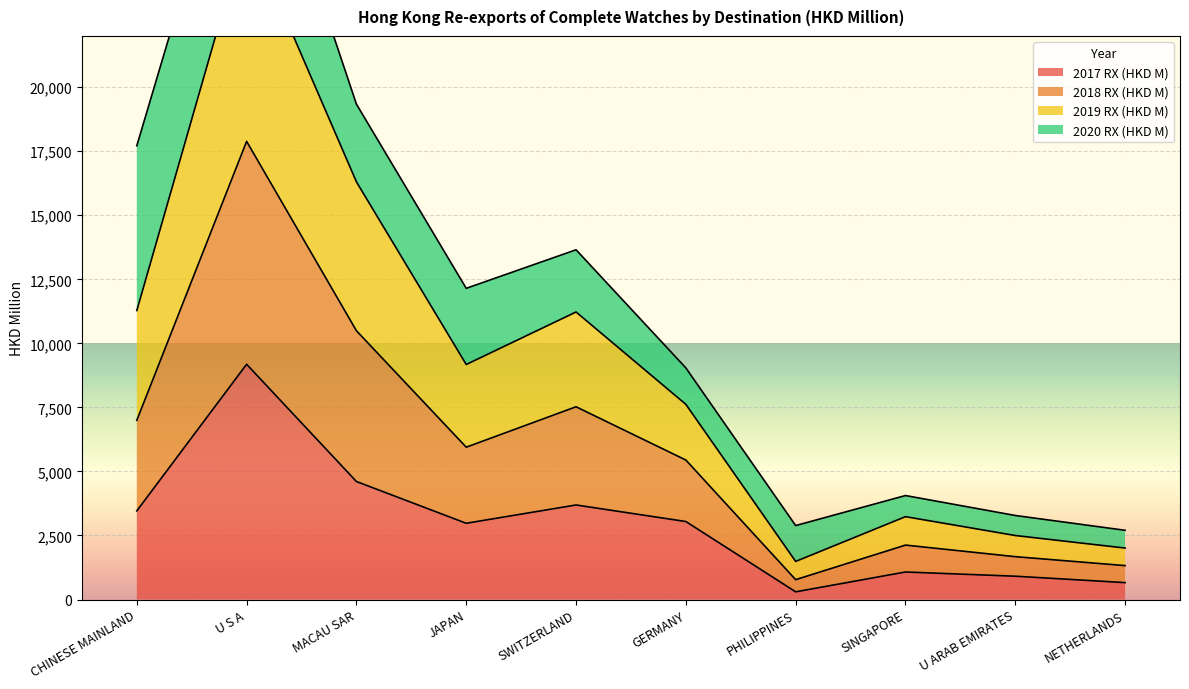

How many data points does each series have?

10